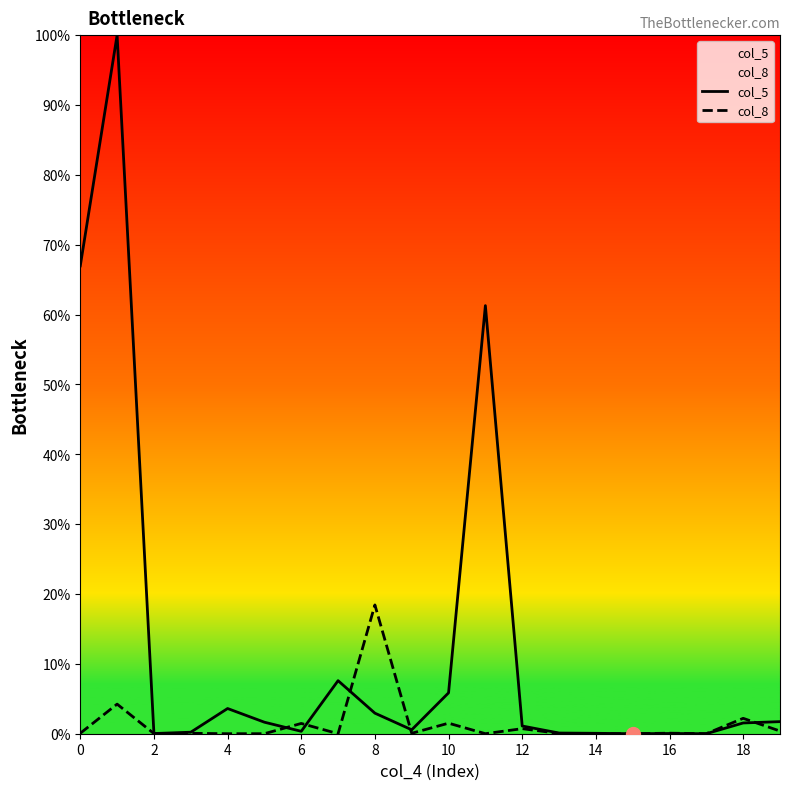

What is the difference between the col_8 values at 10 and 18?

0.7